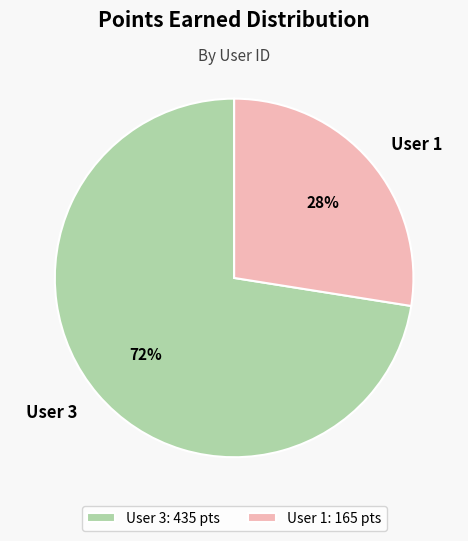

How many segments does this pie chart have?

2